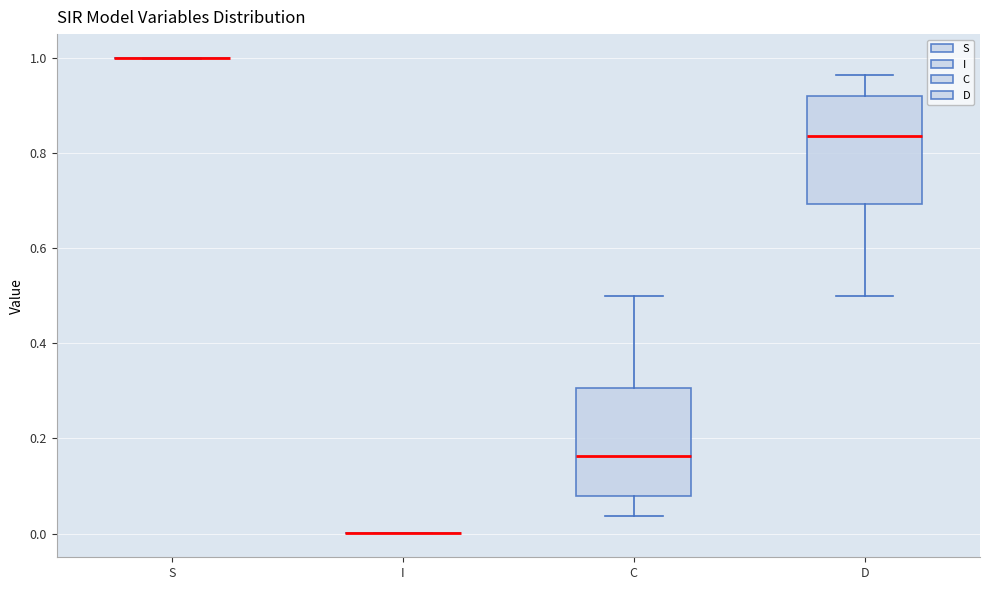

Where does the lower whisker of the box for D end on the y-axis? The values are not printed on the chart, so give them approximately, as read against the axis.

0.50